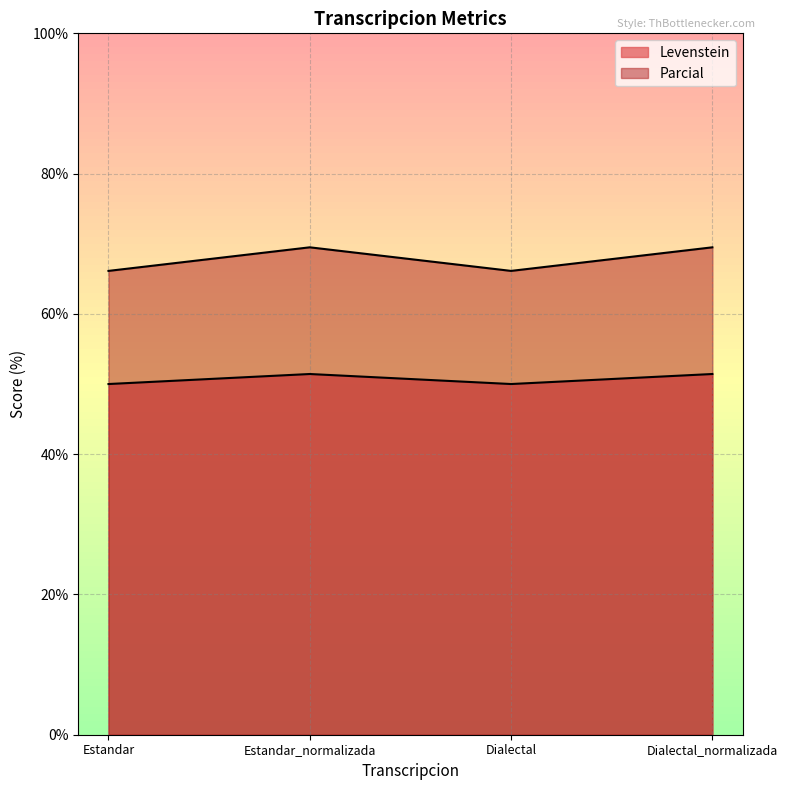

True or false: Parcial and Levenstein cross at least once.

False